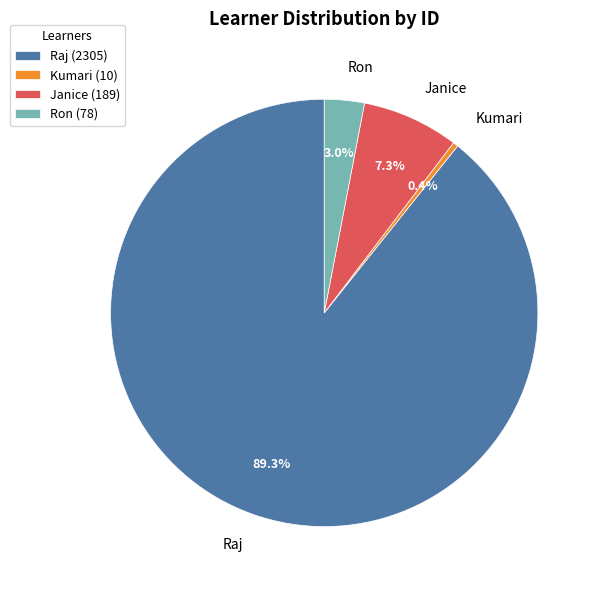

Do Raj and Kumari together represent more than half of the pie?

Yes